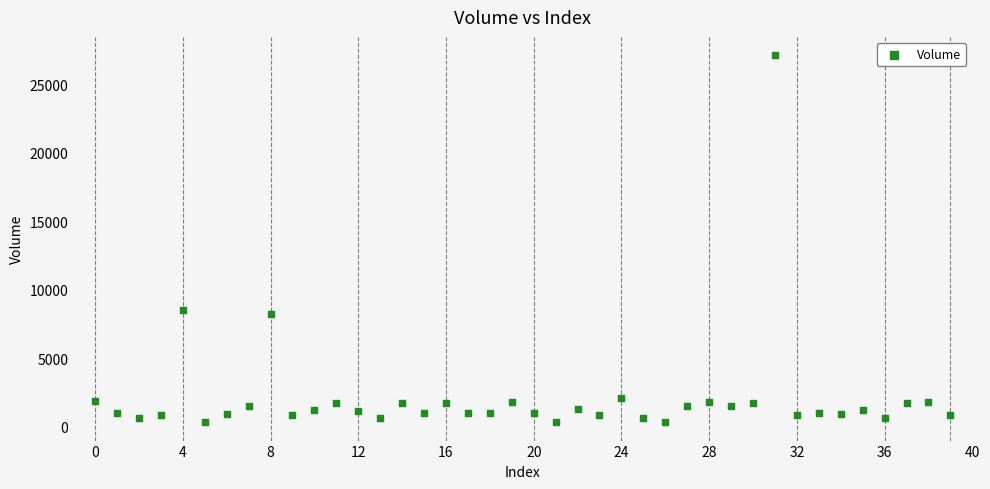

What is the range of Y values (max minus min)?

26816.7